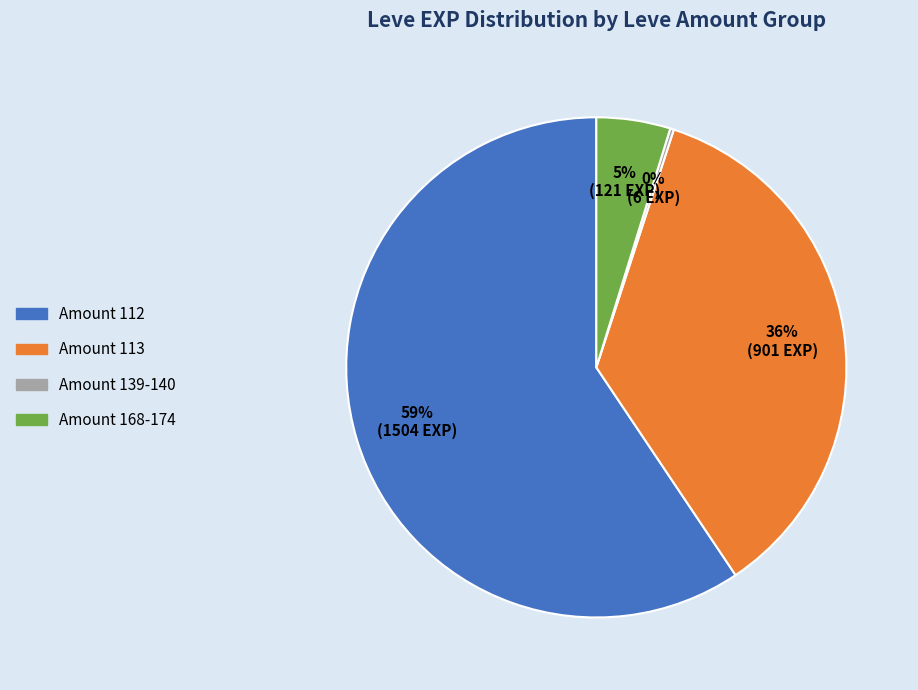

Does any single category account for the majority?

Yes